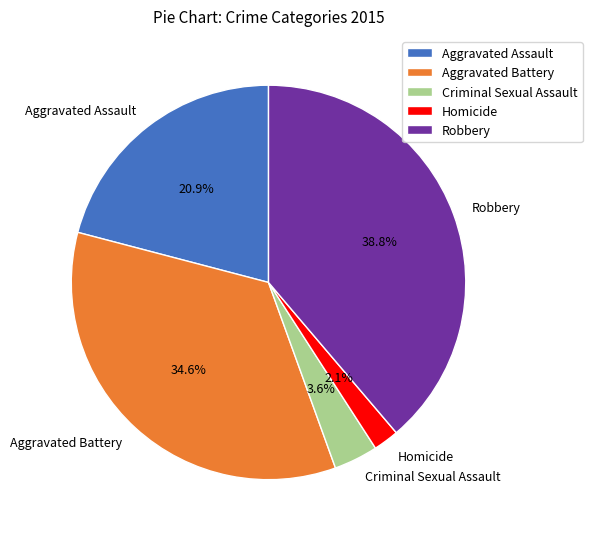

Rank the categories by value from lowest to highest.

Homicide, Criminal Sexual Assault, Aggravated Assault, Aggravated Battery, Robbery